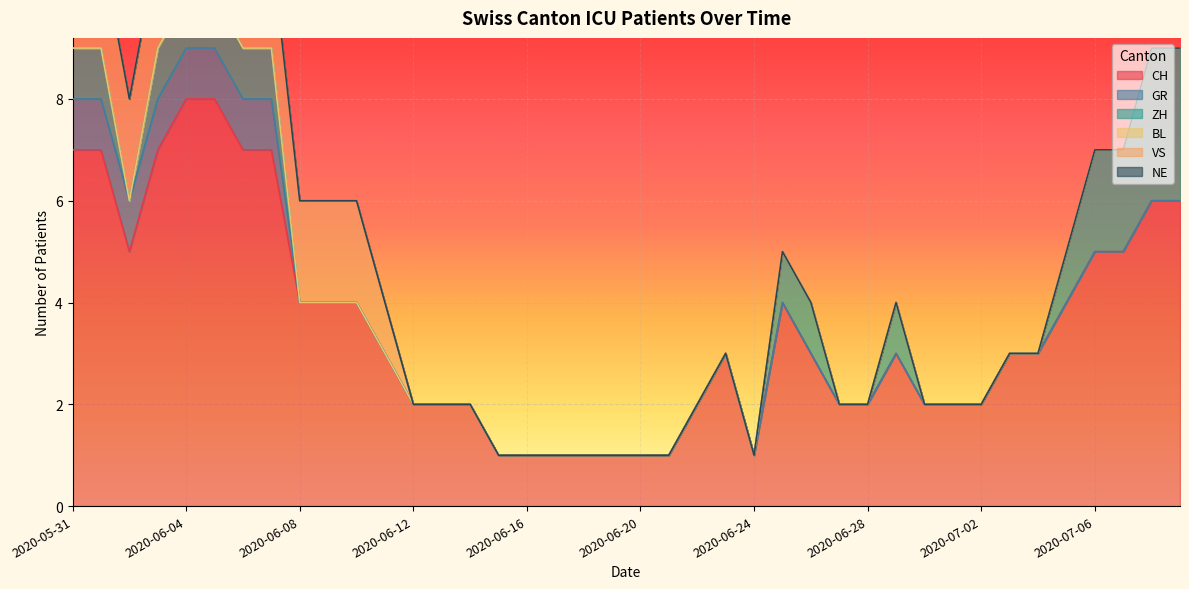

How many lines are shown in the chart?

6